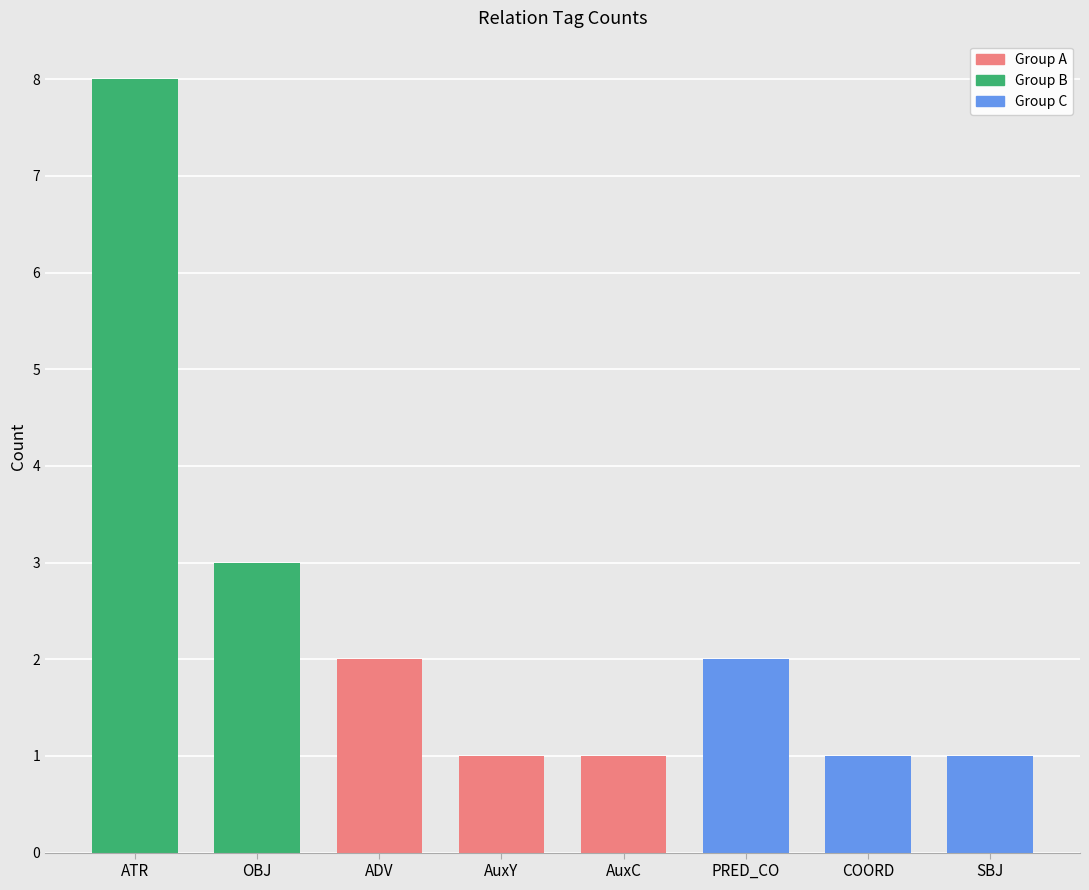

Where is the data nearest to the value 4?

OBJ